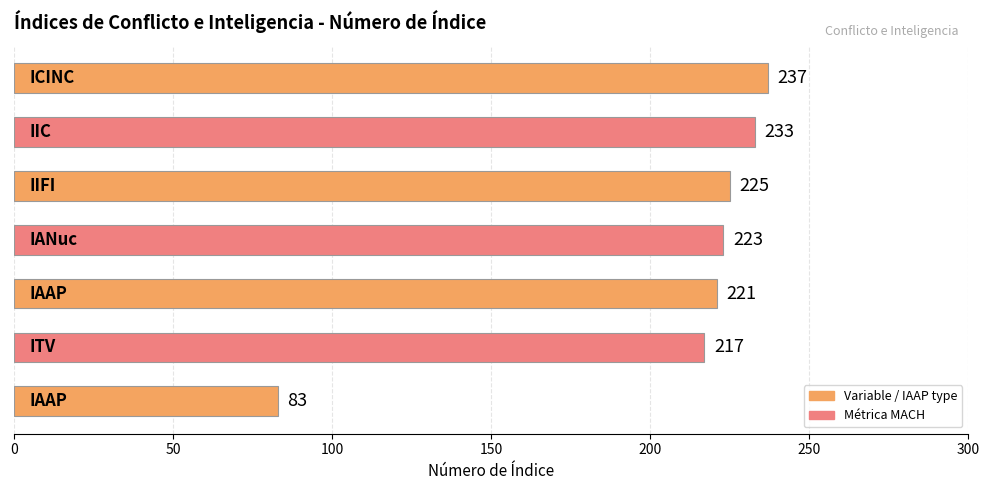

What is the difference between the maximum and minimum values?

154